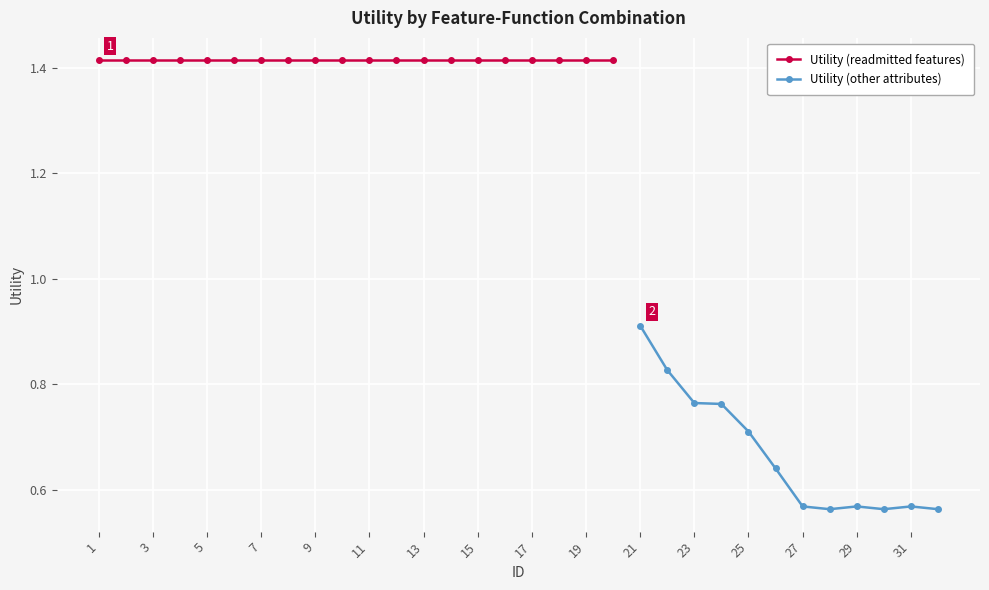

What is the ratio of the value at 28 to the value at 11?

0.4